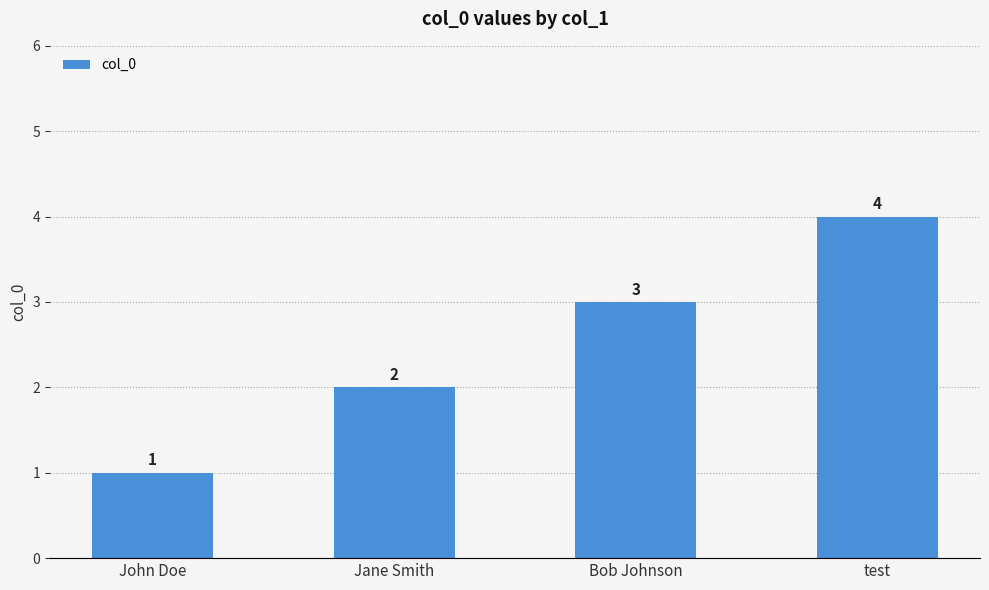

What value does the data have at Jane Smith?

2